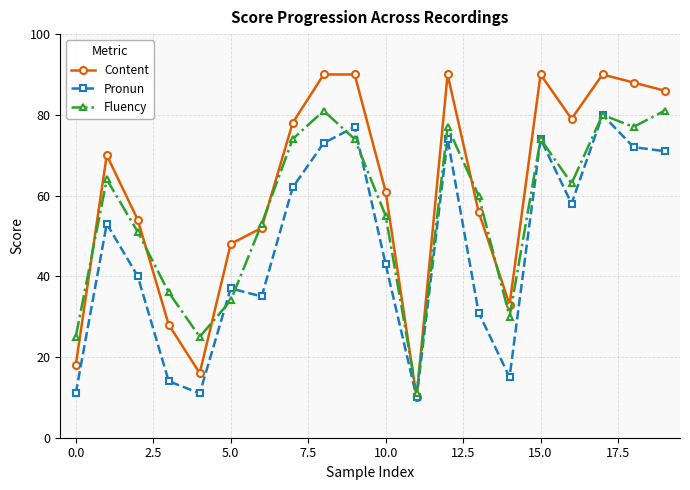

True or false: Fluency has more than 2 points higher than both neighbors.

True